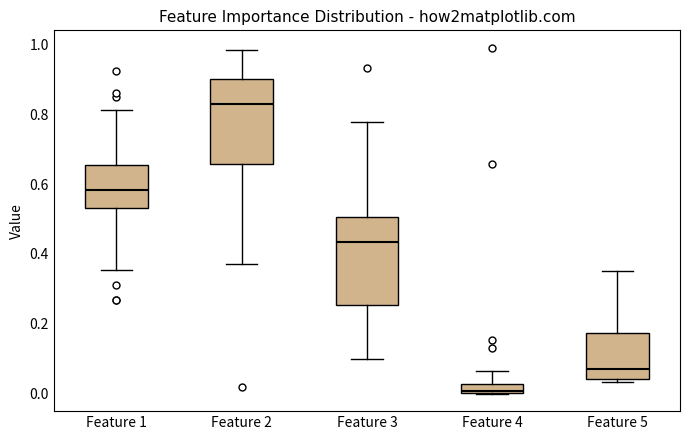

Which box's median line is the lowest?

Feature 4